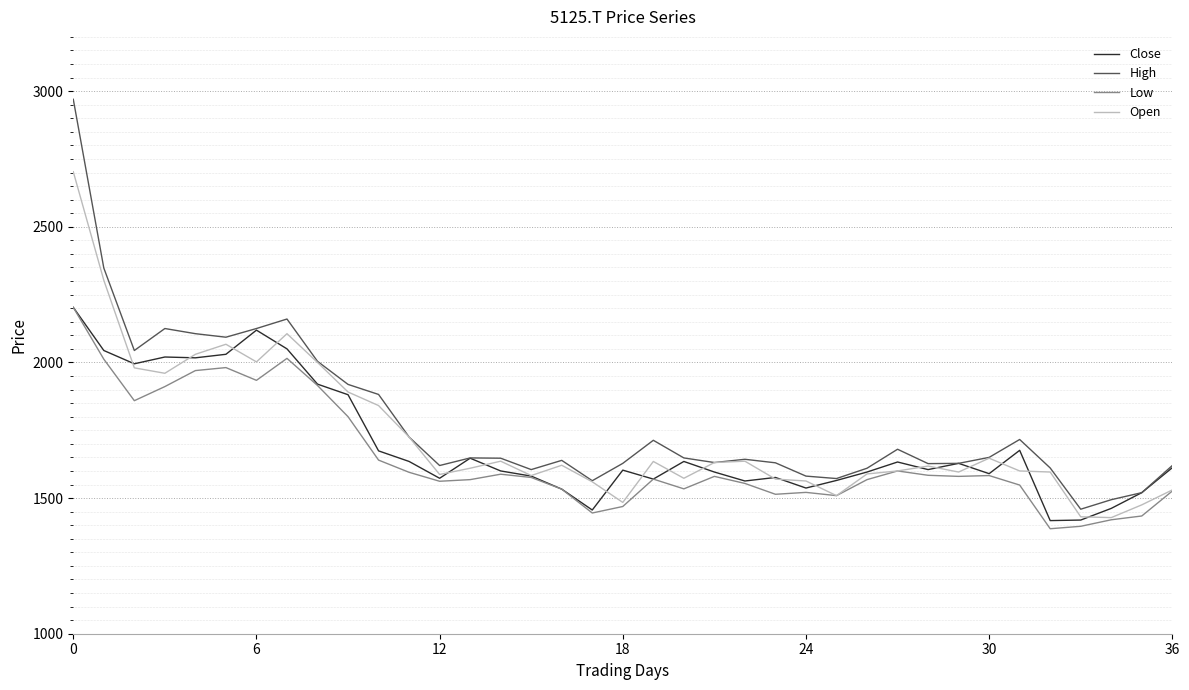

What is the lowest value of the Open series?

1428